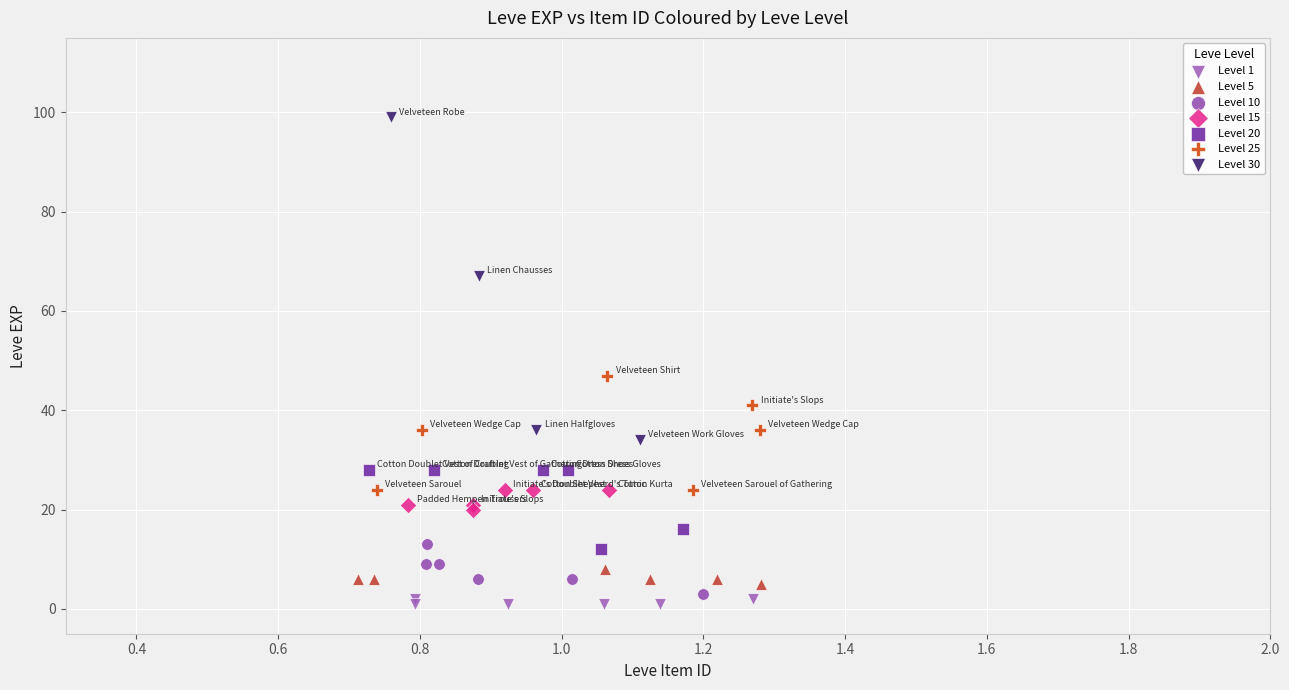

What are all the series names shown in the legend?

Level 1, Level 5, Level 10, Level 15, Level 20, Level 25, Level 30